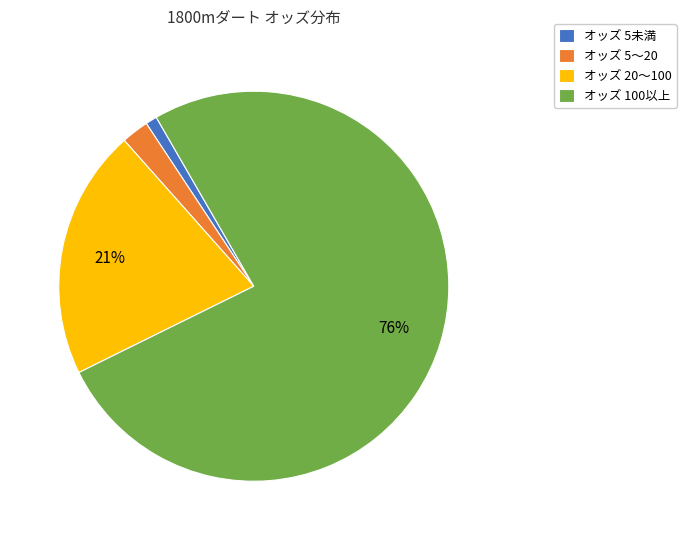

What percentage is the オッズ 100以上 slice, to the nearest percent?

76%